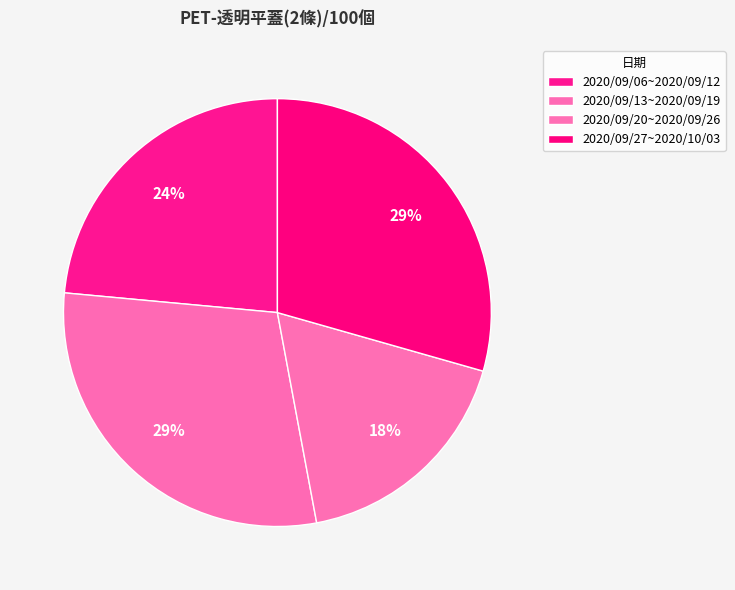

Is 2020/09/27~2020/10/03 the majority of the pie?

No